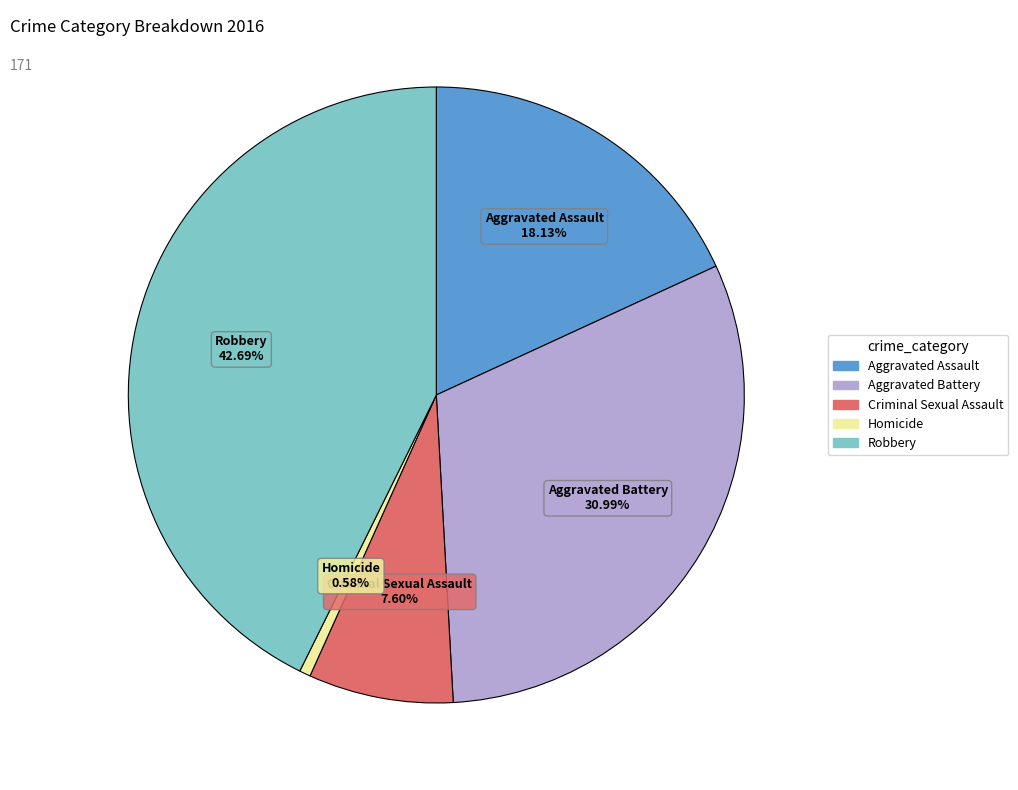

Which has a higher value, Aggravated Battery or Aggravated Assault?

Aggravated Battery